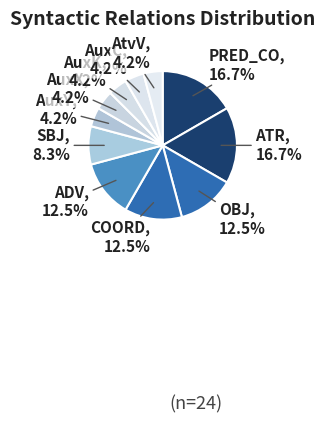

Is AuxY the majority of the pie?

No